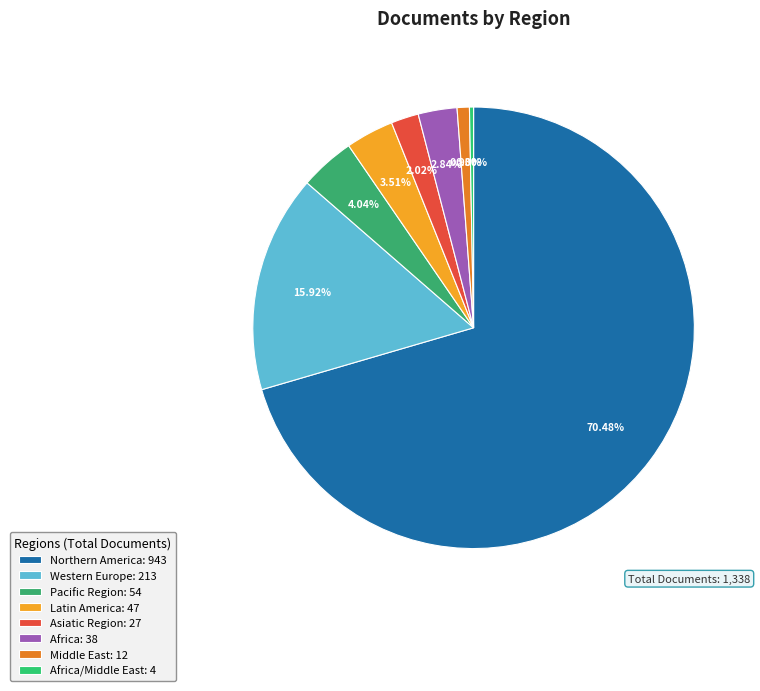

How many segments does this pie chart have?

8